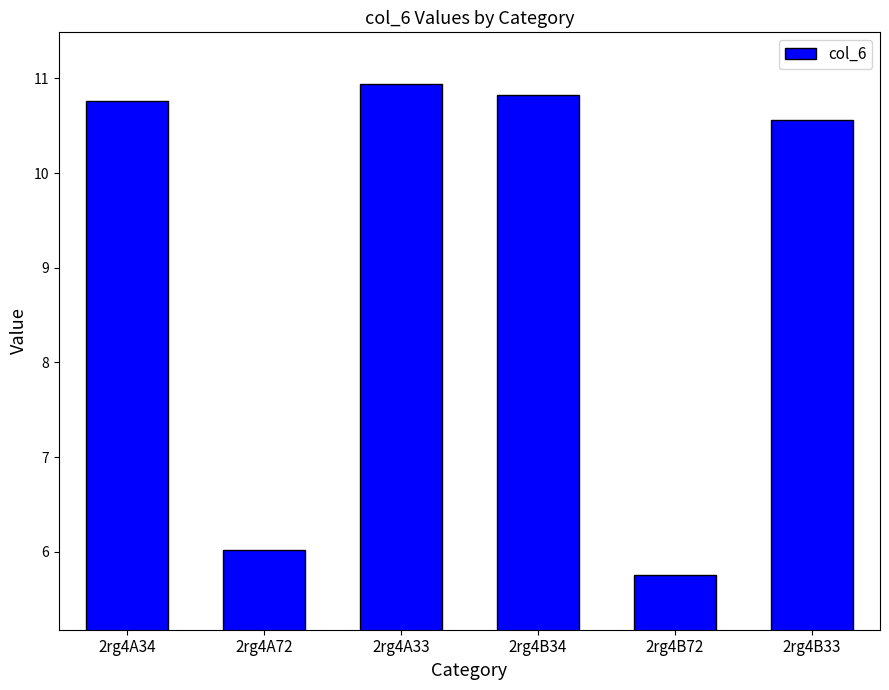

What is the difference between the values at 2rg4B72 and 2rg4A34?

5.0